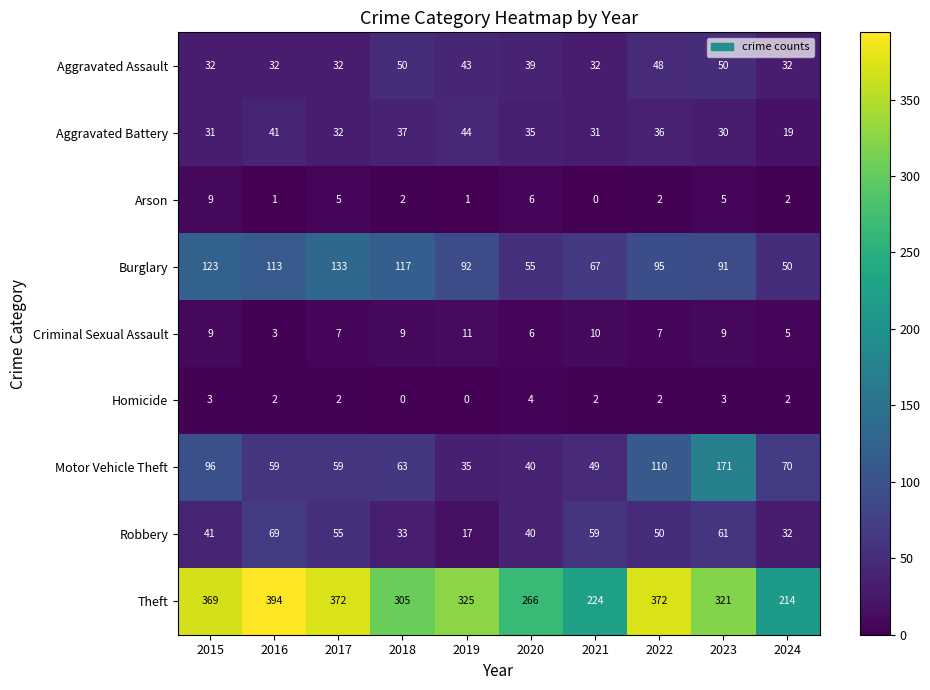

What is the difference between the highest and lowest values at 2015?

366